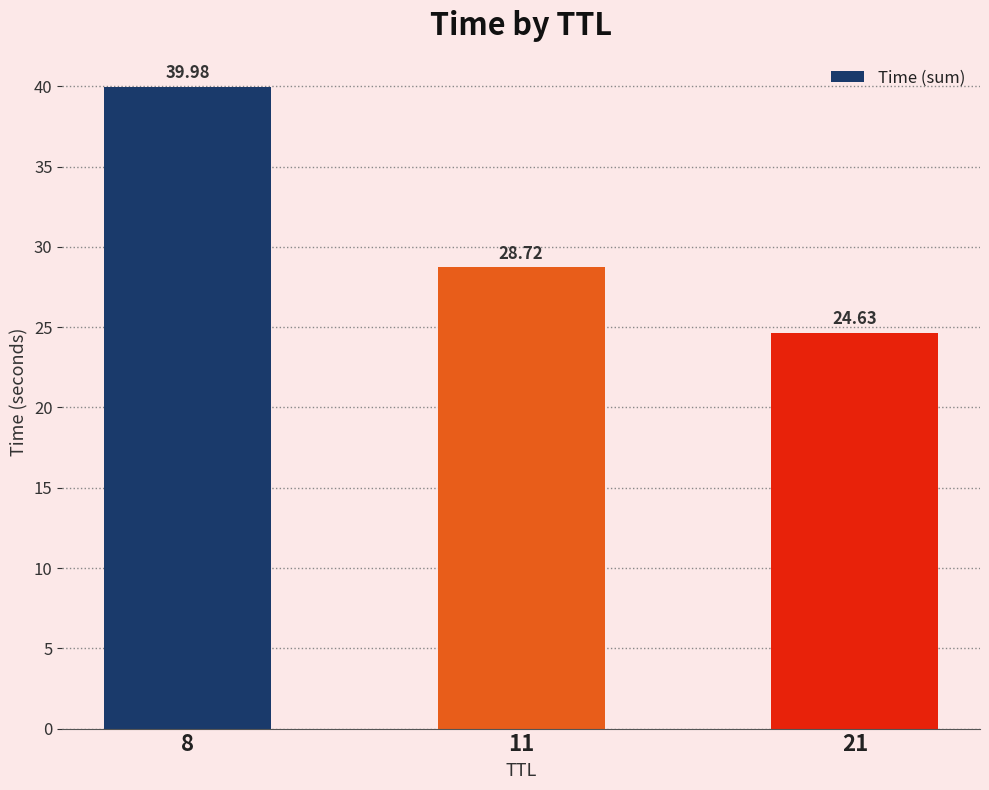

Reading left to right, extract all data points from this chart.

40.0	28.7	24.6